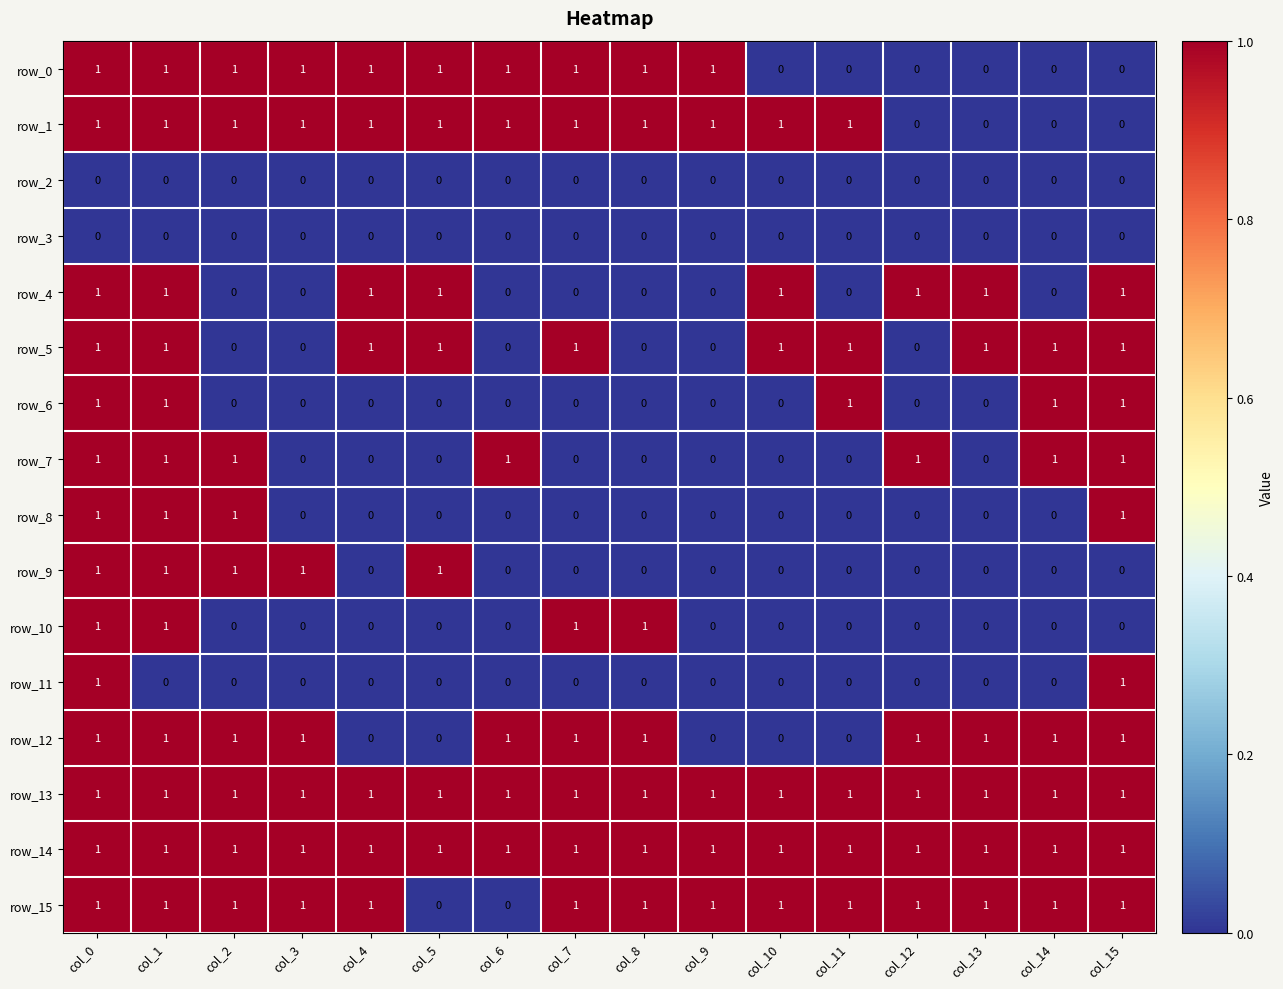

At how many categories does at least one series exceed 0?

16